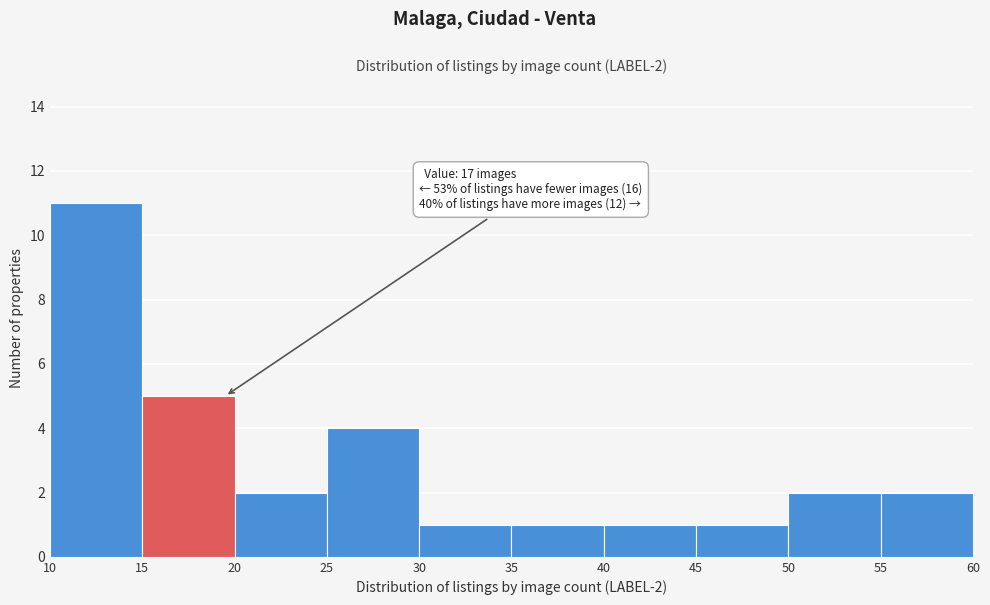

Which range on the x-axis has the tallest bar?

10 to 15